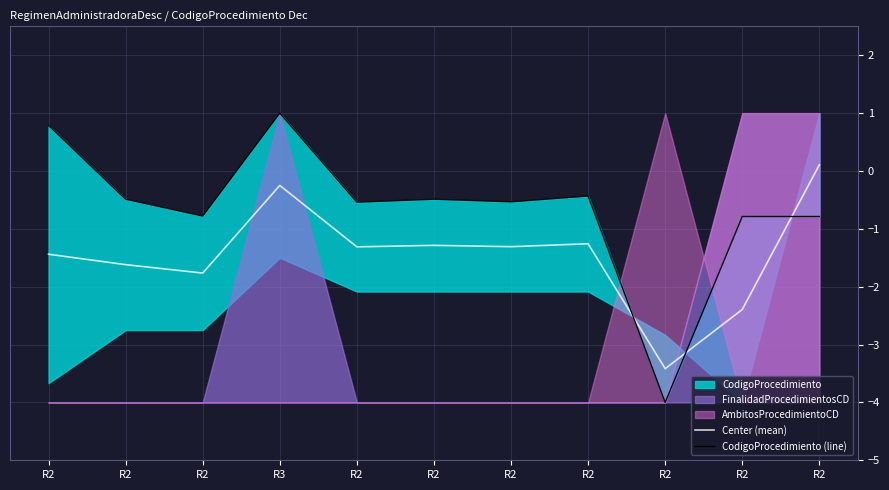

The Center (mean) series shows -2.4 at R2. True or false?

True